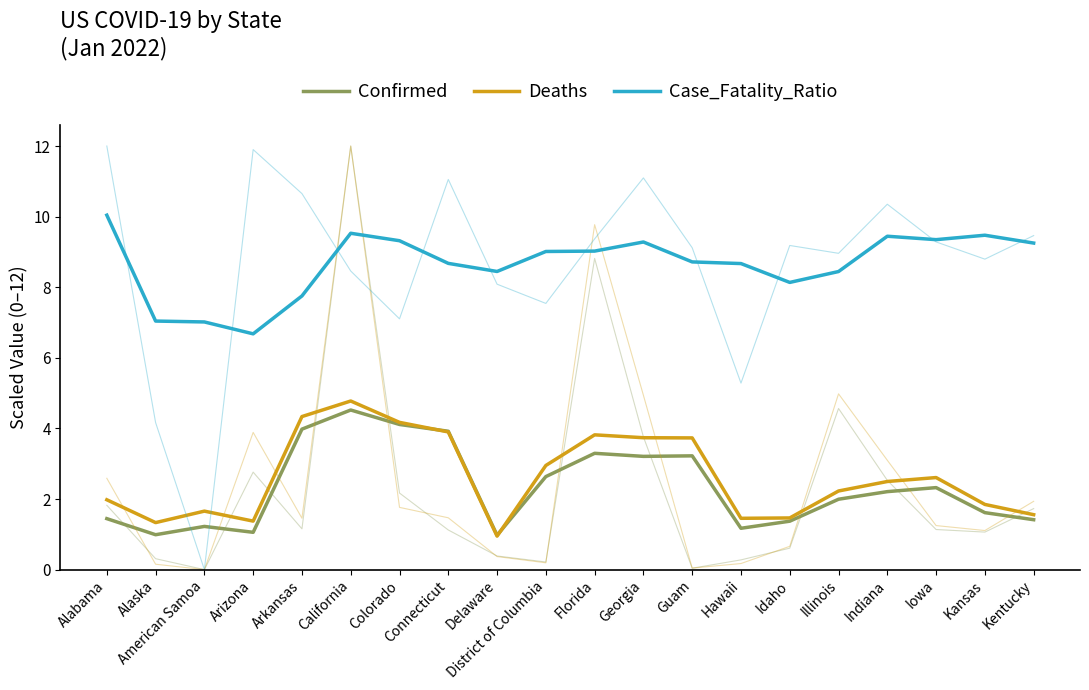

At how many categories does at least one series exceed 6?

20